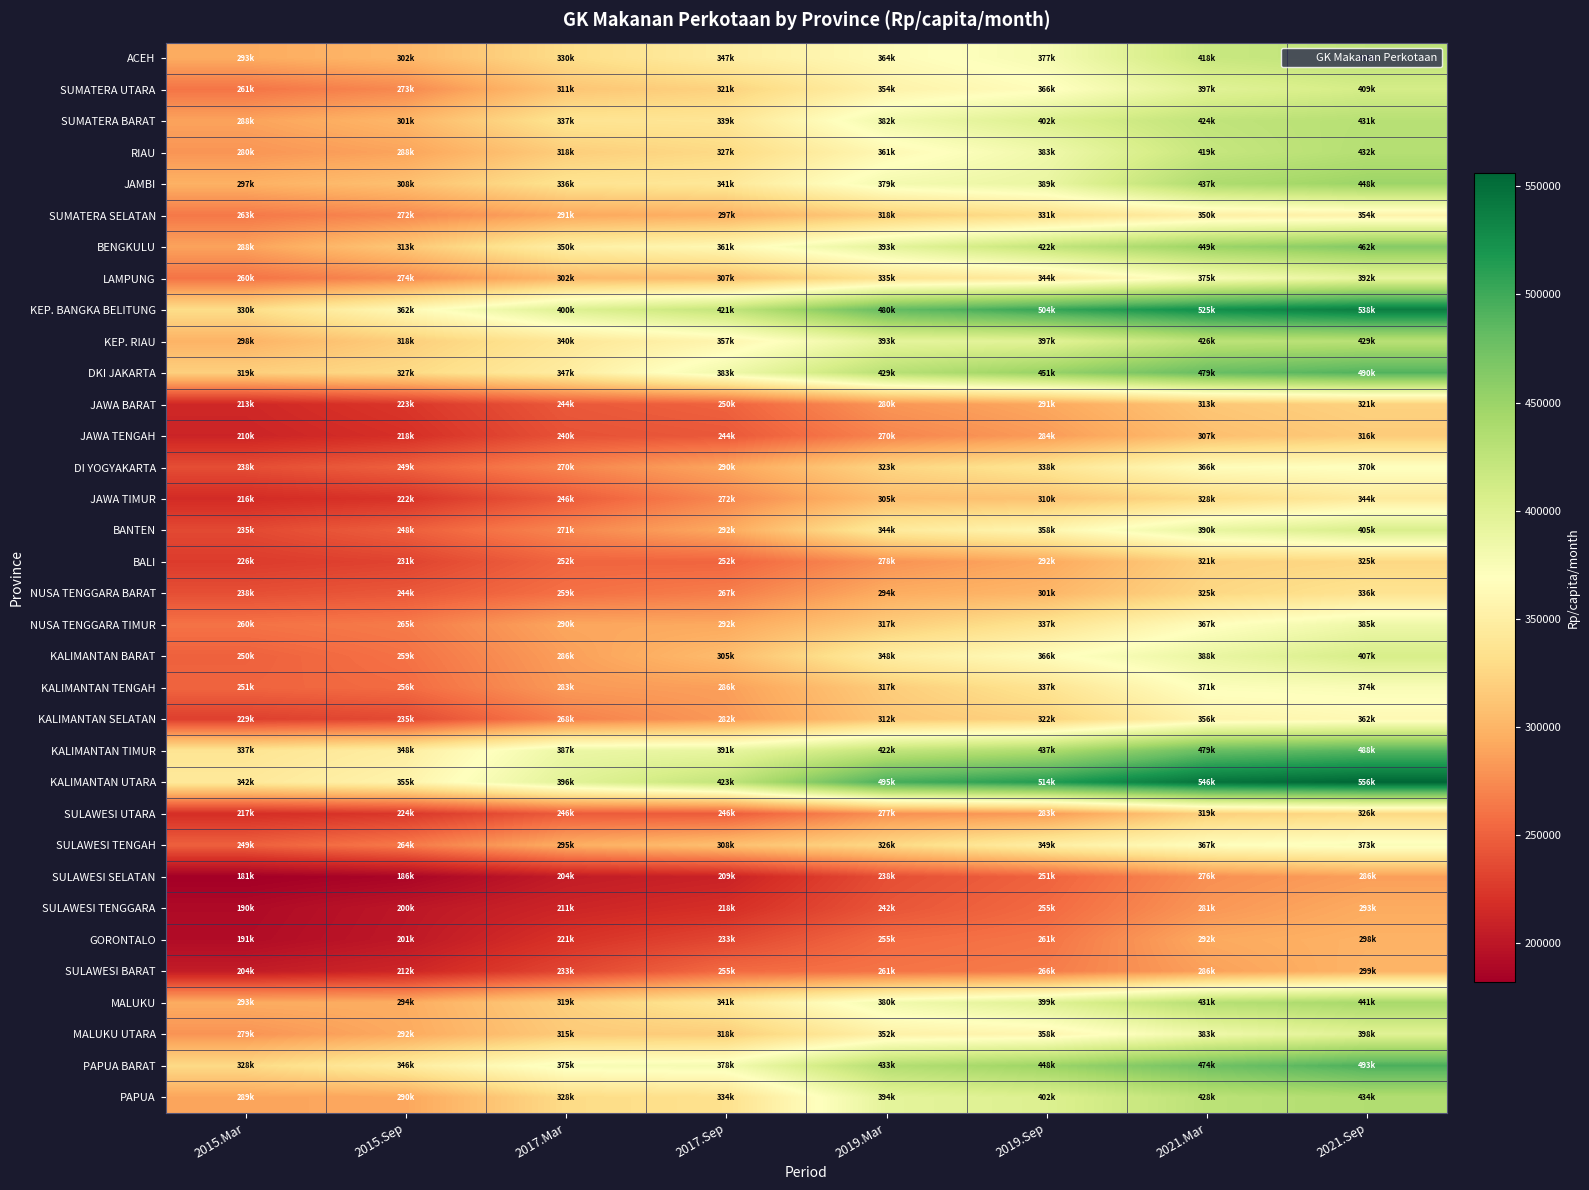

At which category does the chart reach its peak across all series?

2021.Sep